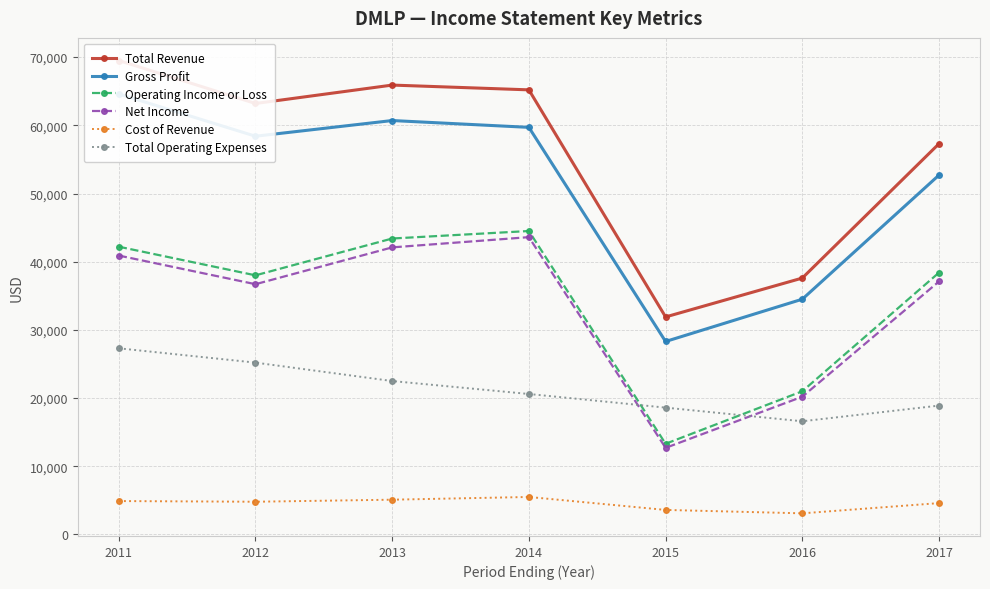

What is the total value across all series at 2014?

239100